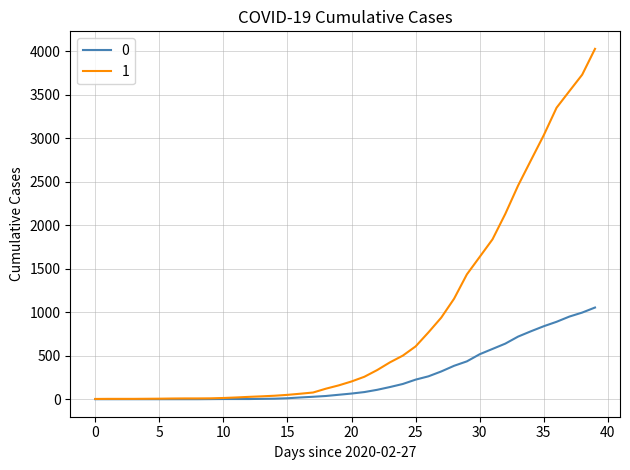

What is the greatest value displayed?

4028